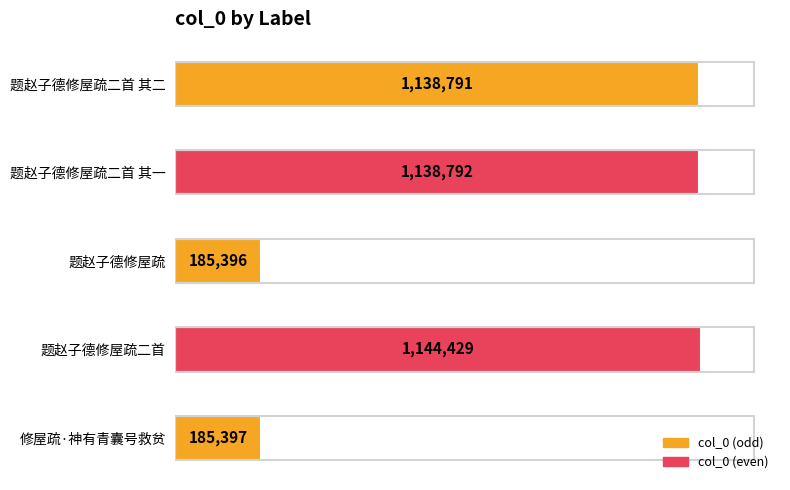

What is the change in value from 题赵子德修屋疏二首 其二 to 题赵子德修屋疏二首?

+5638